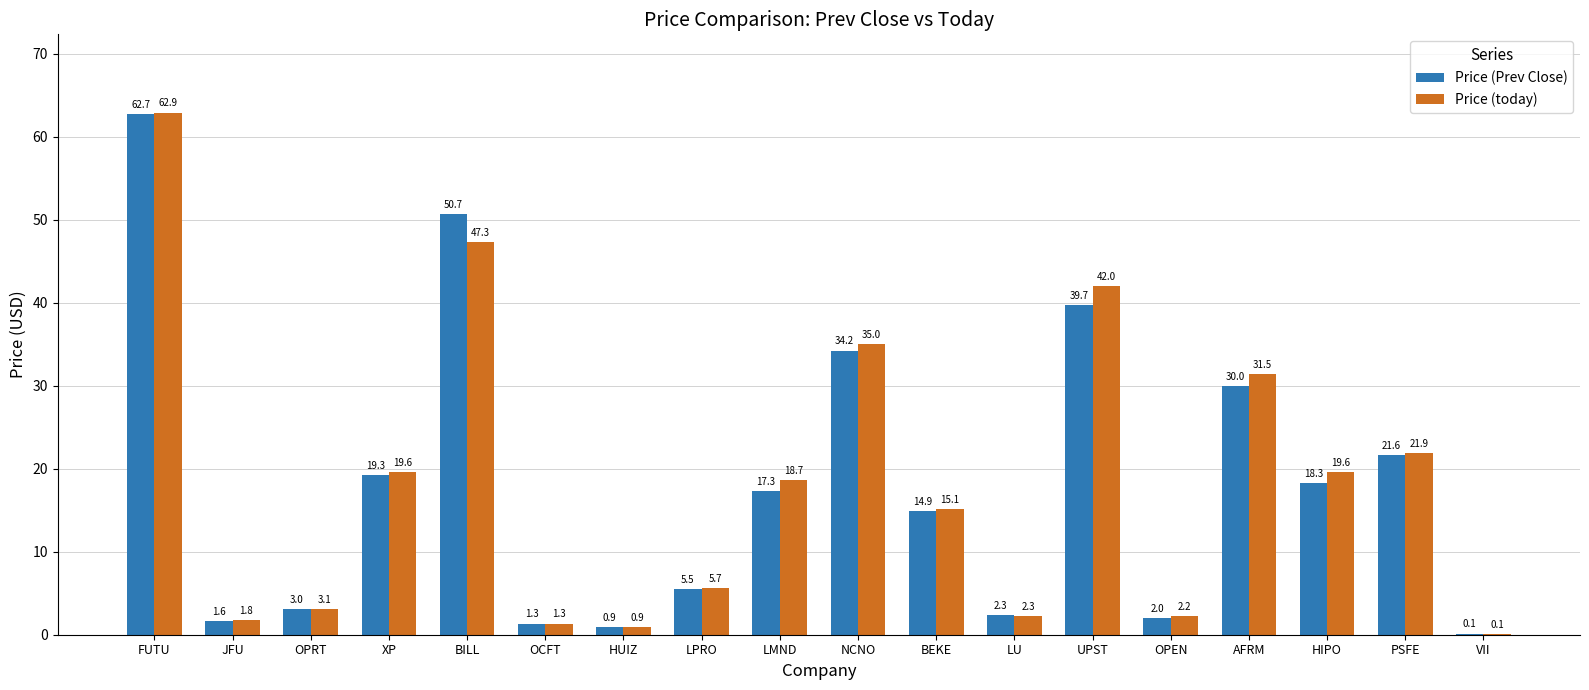

The value of Price (Prev Close) at LMND is 17.3. True or false?

True